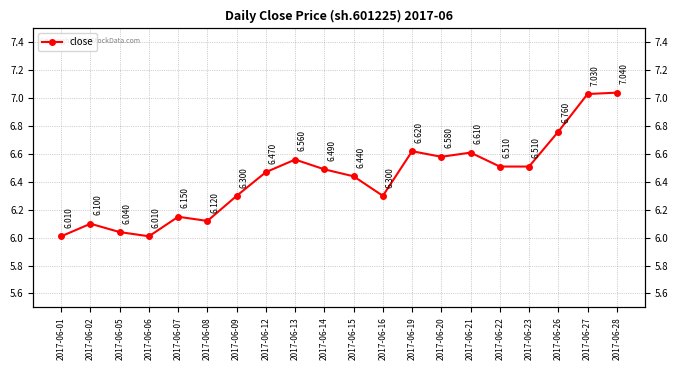

Reading left to right, extract all data points from this chart.

2017-06-01=6.0	2017-06-02=6.1	2017-06-05=6.0	2017-06-06=6.0	2017-06-07=6.2	2017-06-08=6.1	2017-06-09=6.3	2017-06-12=6.5	2017-06-13=6.6	2017-06-14=6.5	2017-06-15=6.4	2017-06-16=6.3	2017-06-19=6.6	2017-06-20=6.6	2017-06-21=6.6	2017-06-22=6.5	2017-06-23=6.5	2017-06-26=6.8	2017-06-27=7.0	2017-06-28=7.0